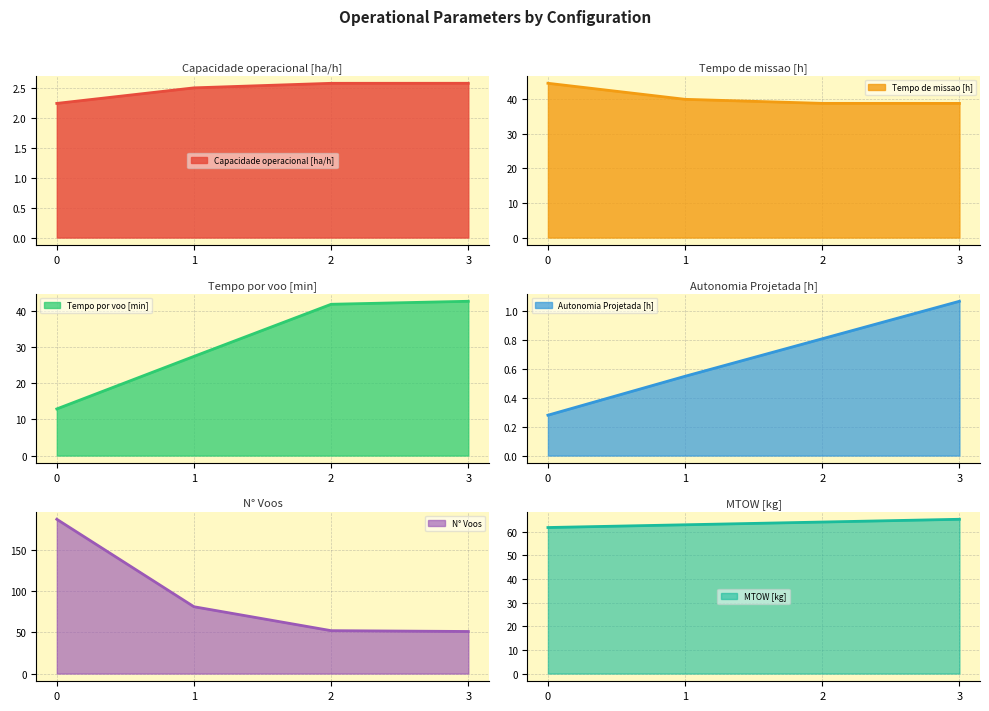

At 1, list the series in order from largest to smallest.

N° Voos, MTOW [kg], Tempo de missao [h], Tempo por voo [min], Capacidade operacional [ha/h], Autonomia Projetada [h]